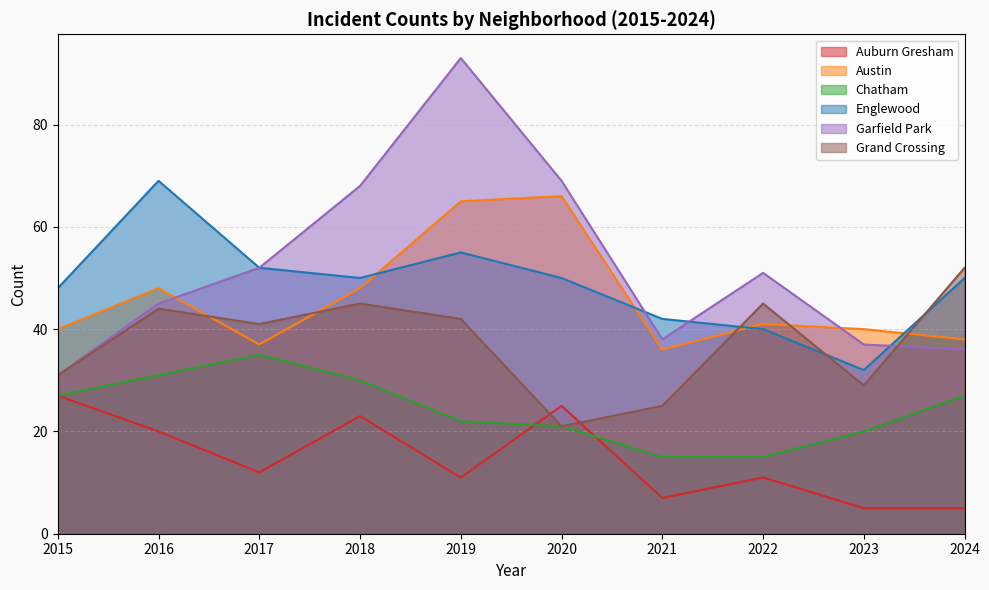

True or false: Auburn Gresham and Austin cross at least once.

False